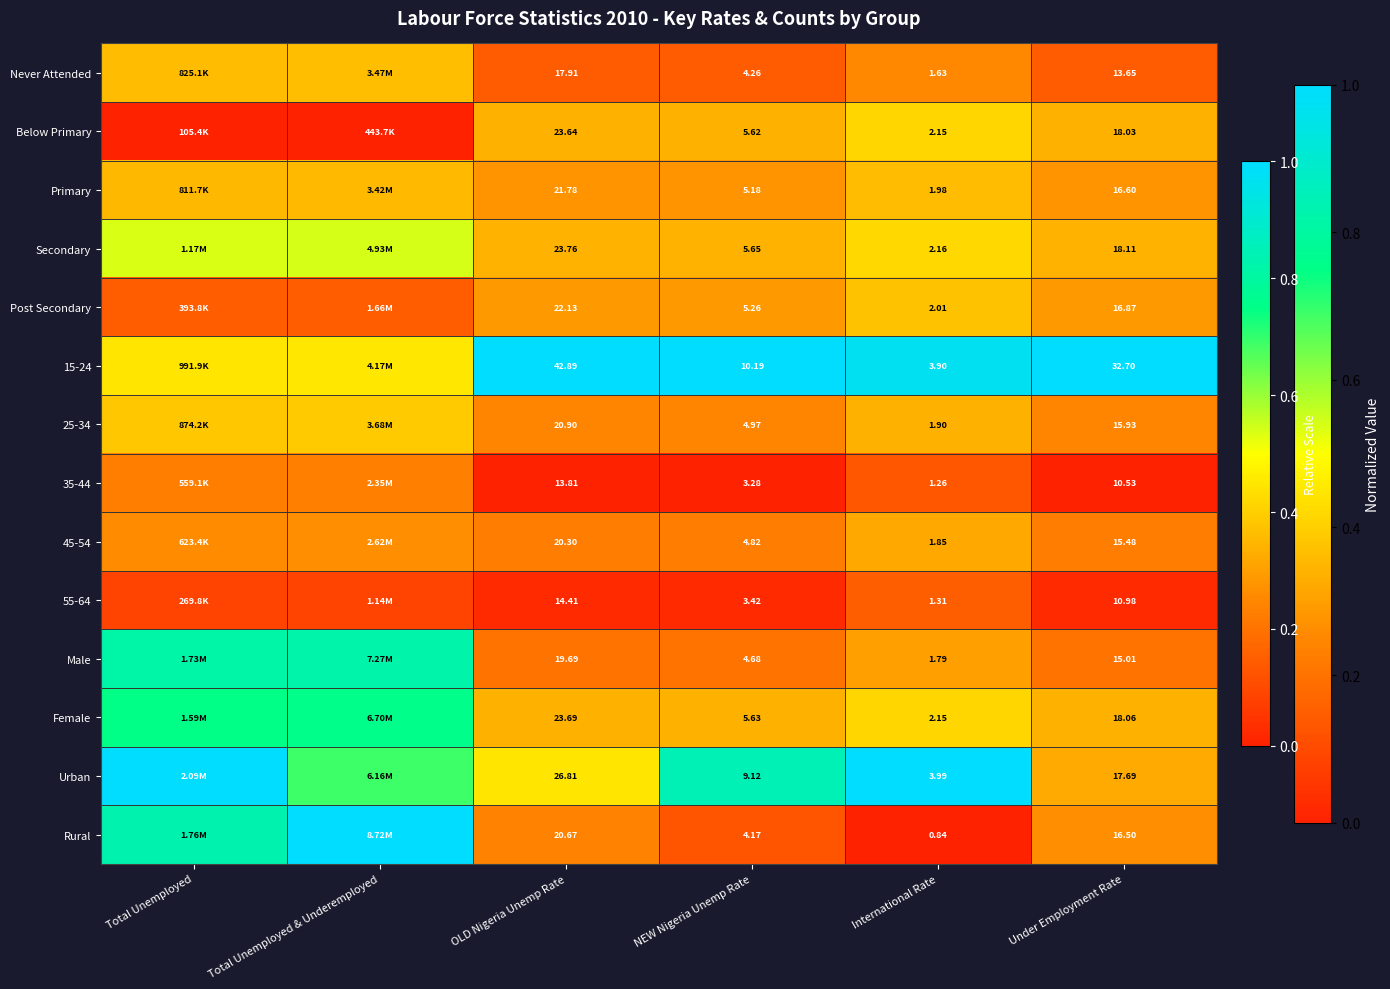

Is the value of Never Attended at OLD Nigeria Unemp Rate greater than the value of 55-64 at OLD Nigeria Unemp Rate?

Yes